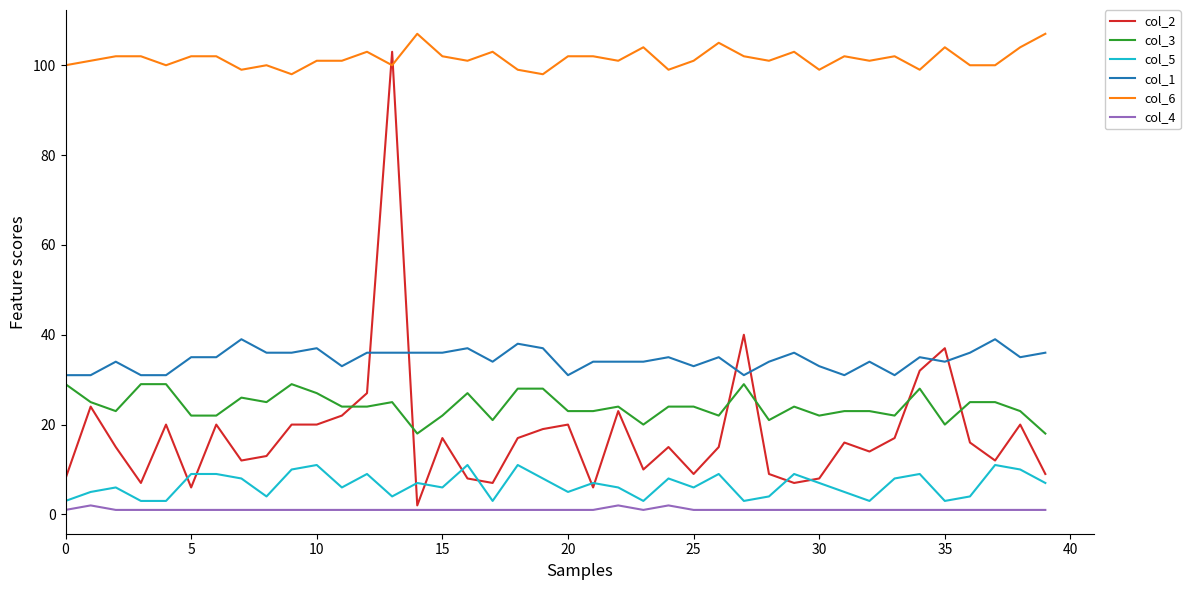

Which series has the widest spread of values?

col_2